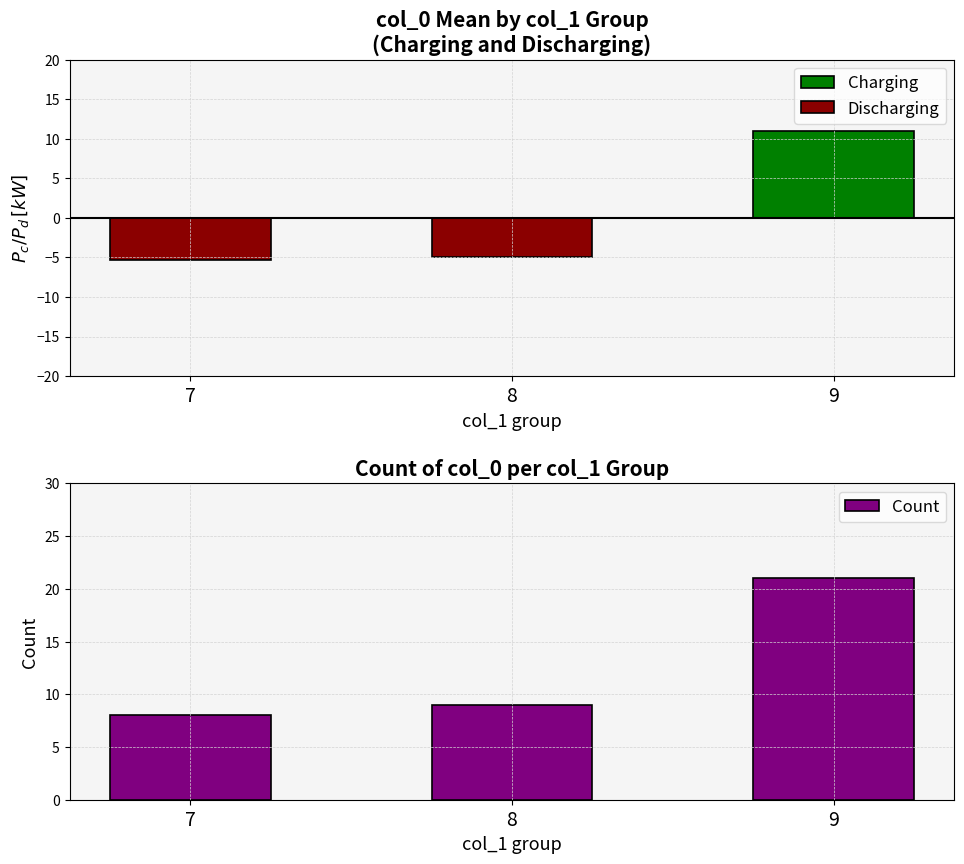

Count the Charging values in the range 0 to 11.

3